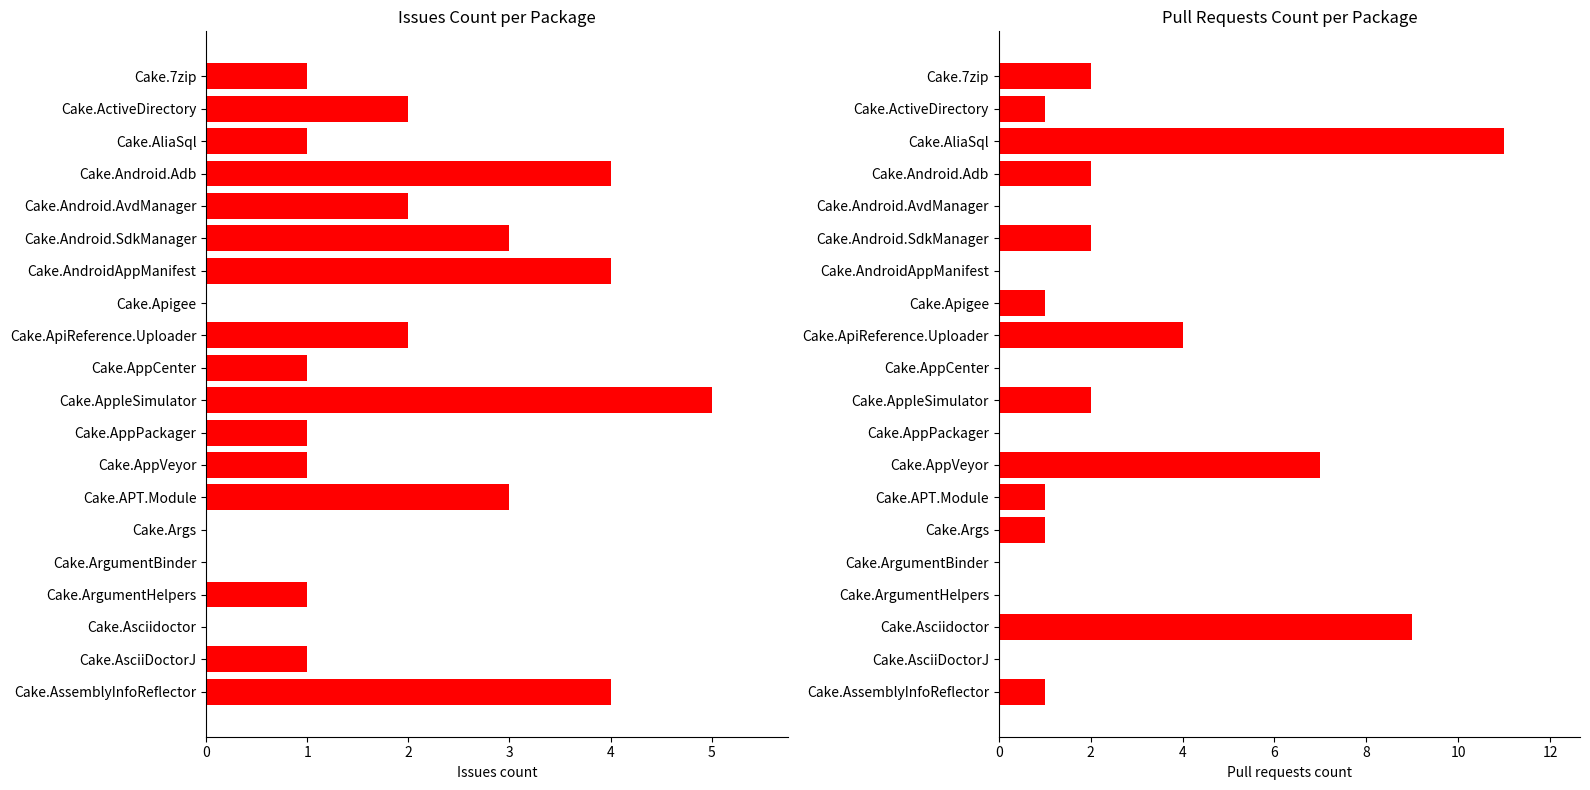

The Pull requests count series shows 1 at Cake.APT.Module. True or false?

True